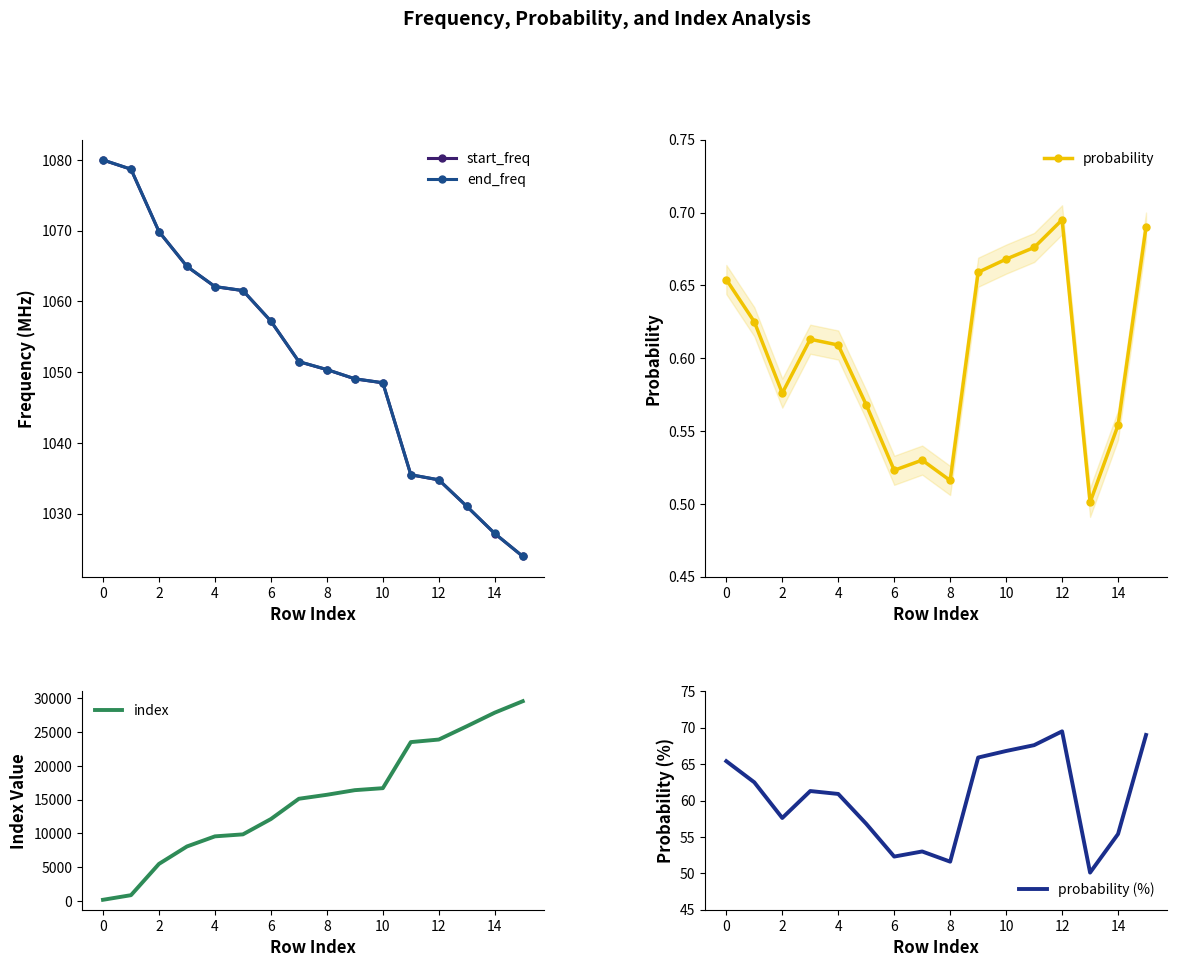

What is the lowest value of the start_freq series?

1024.0